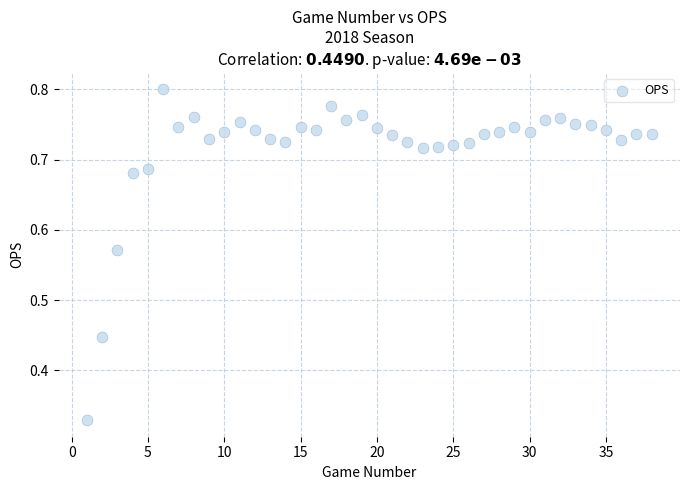

What is the range of X values (max minus min)?

37.0